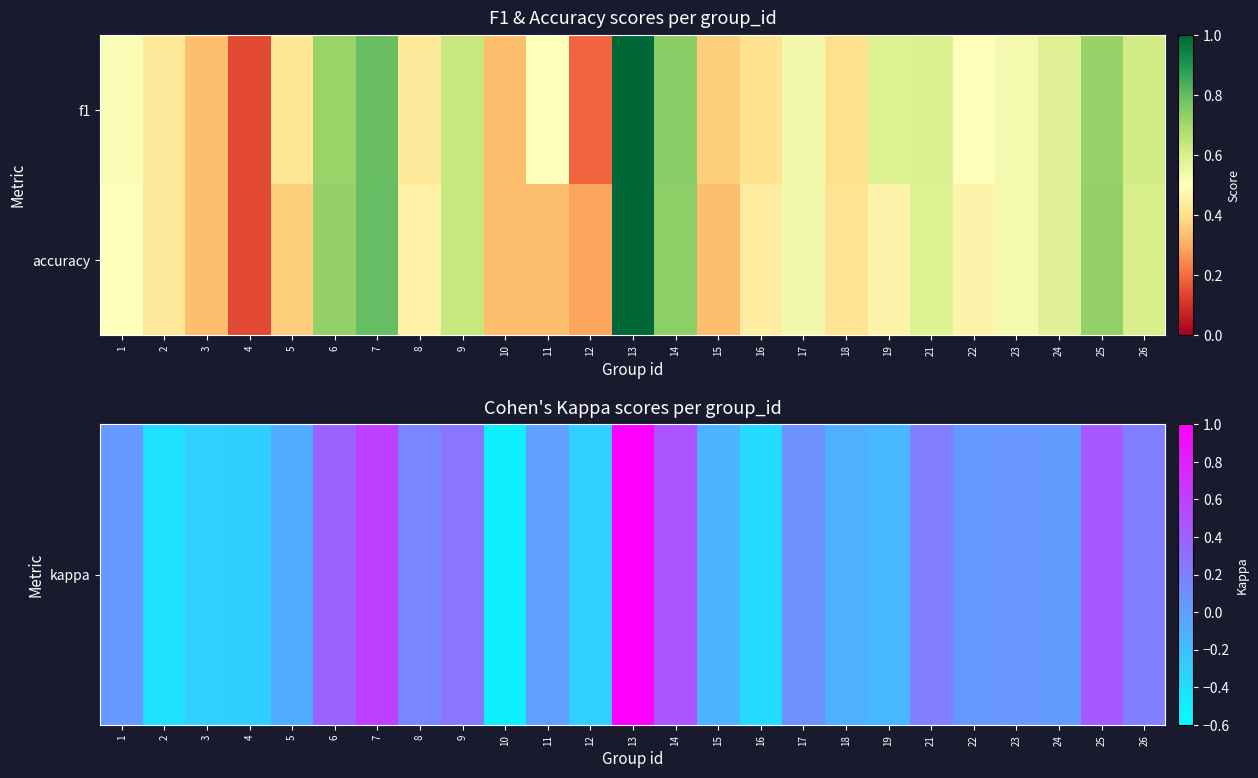

At how many categories does at least one series exceed 0?

25